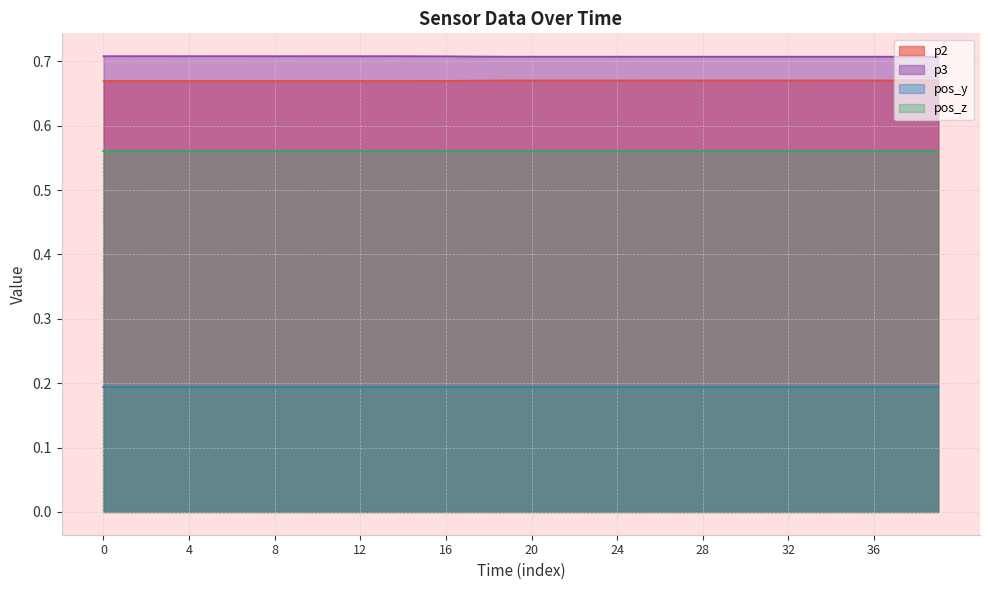

Which has a higher value, 1589985383.2328267 or 1589985383.2728267?

1589985383.2728267